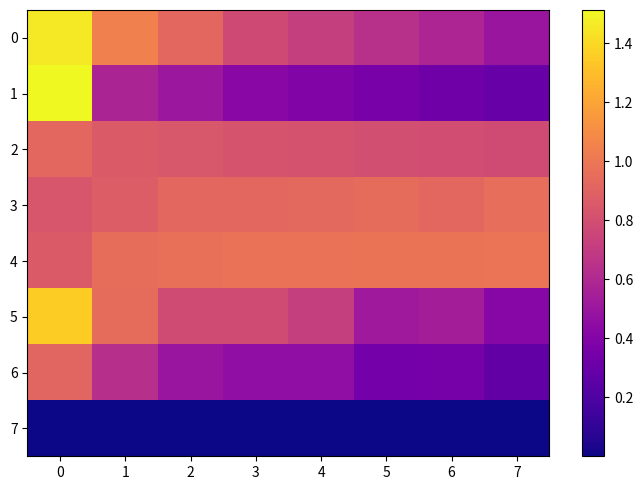

Reading right to left, list all the values displayed in this chart.

0: 7=0.5	6=0.6	5=0.6	4=0.7	3=0.8	2=0.9	1=1.0	0=1.5
1: 7=0.3	6=0.3	5=0.4	4=0.4	3=0.4	2=0.5	1=0.6	0=1.5
2: 7=0.8	6=0.8	5=0.8	4=0.8	3=0.8	2=0.8	1=0.9	0=0.9
3: 7=1.0	6=0.9	5=0.9	4=0.9	3=0.9	2=0.9	1=0.9	0=0.8
4: 7=1.0	6=1.0	5=1.0	4=1.0	3=1.0	2=1.0	1=1.0	0=0.9
5: 7=0.4	6=0.5	5=0.5	4=0.7	3=0.8	2=0.8	1=1.0	0=1.4
6: 7=0.3	6=0.4	5=0.3	4=0.5	3=0.5	2=0.5	1=0.6	0=0.9
7: 7=0.0	6=0.0	5=0.0	4=0.0	3=0.0	2=0.0	1=0.0	0=0.0